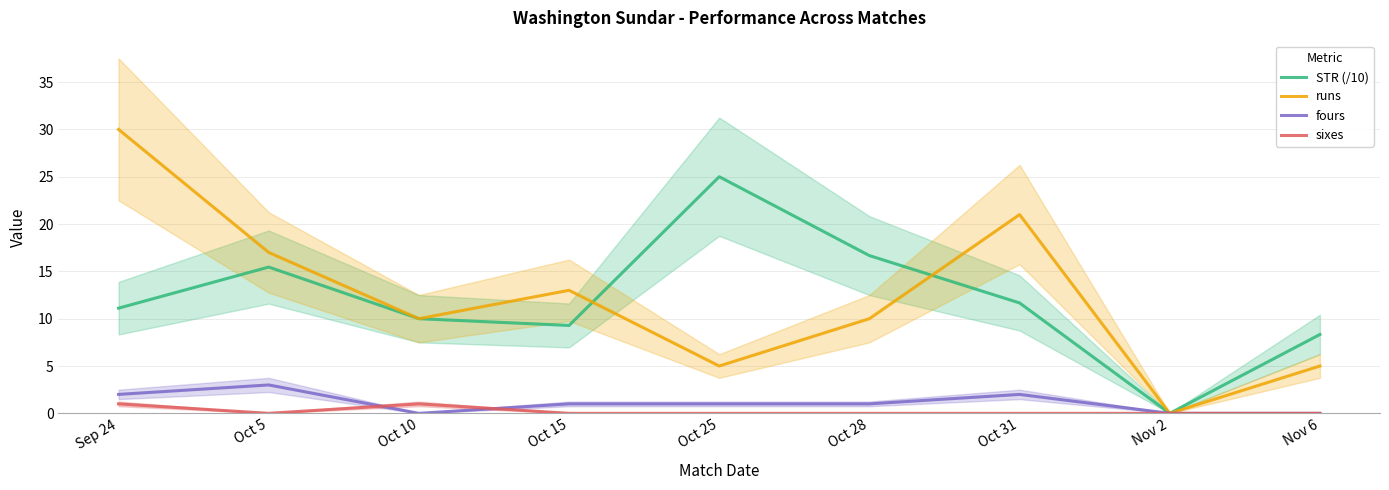

What is the difference between the highest and lowest values at Oct 28?

16.7